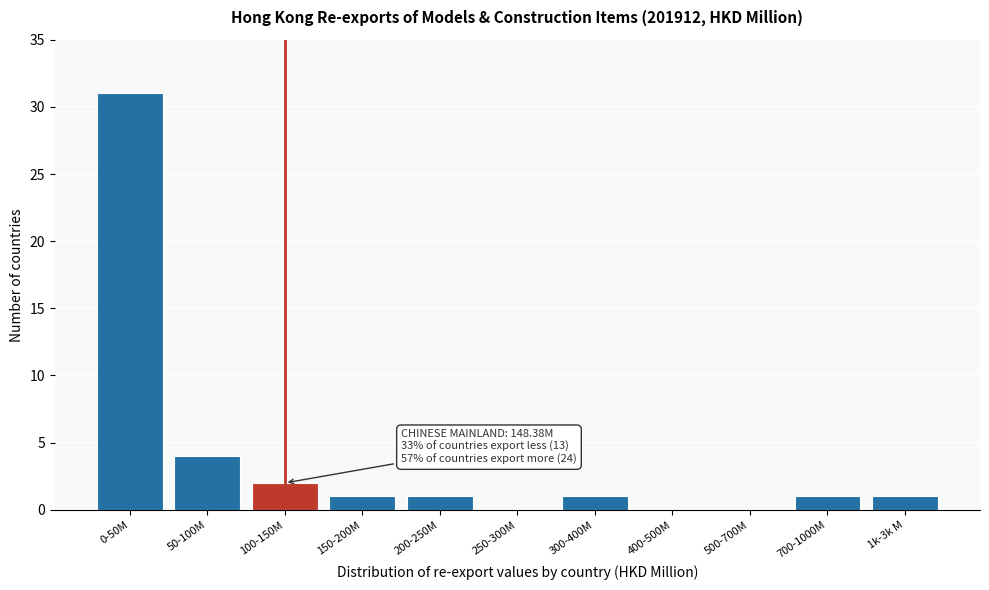

Reading right to left, extract all data points from this chart.

1k-3k M=1	700-1000M=1	500-700M=0	400-500M=0	300-400M=1	250-300M=0	200-250M=1	150-200M=1	100-150M=2	50-100M=4	0-50M=31